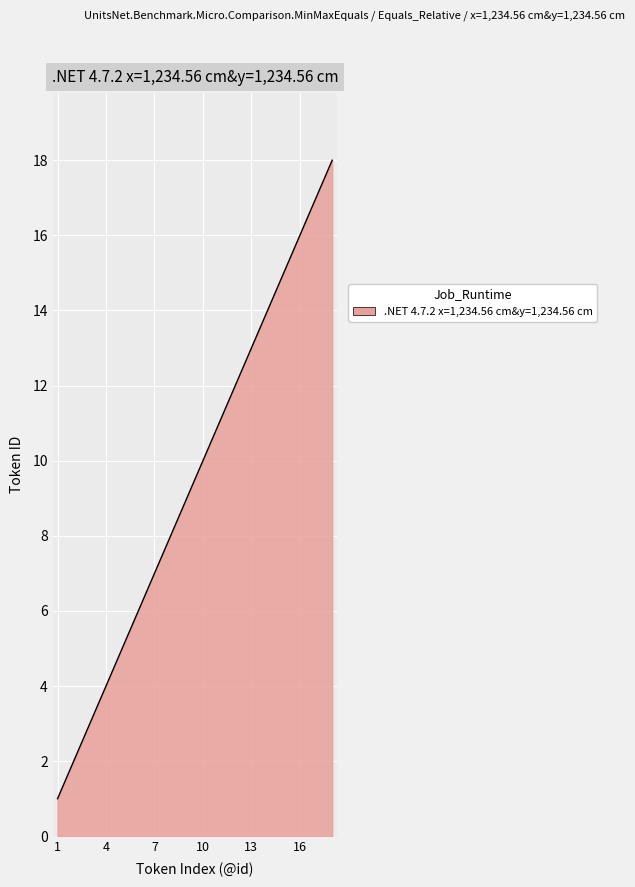

What is the greatest value displayed?

18.0